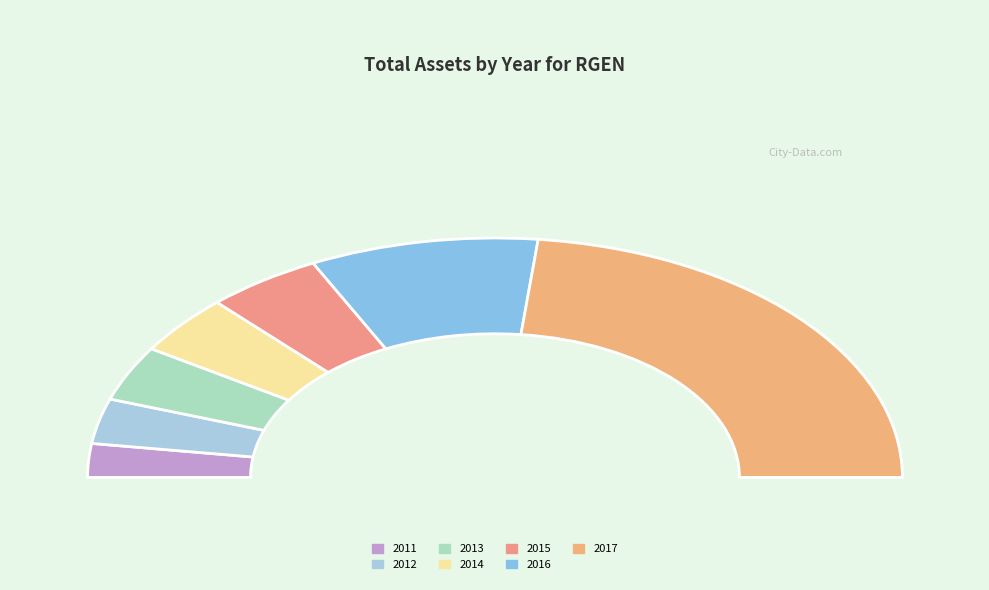

How many slices are in this pie chart?

7